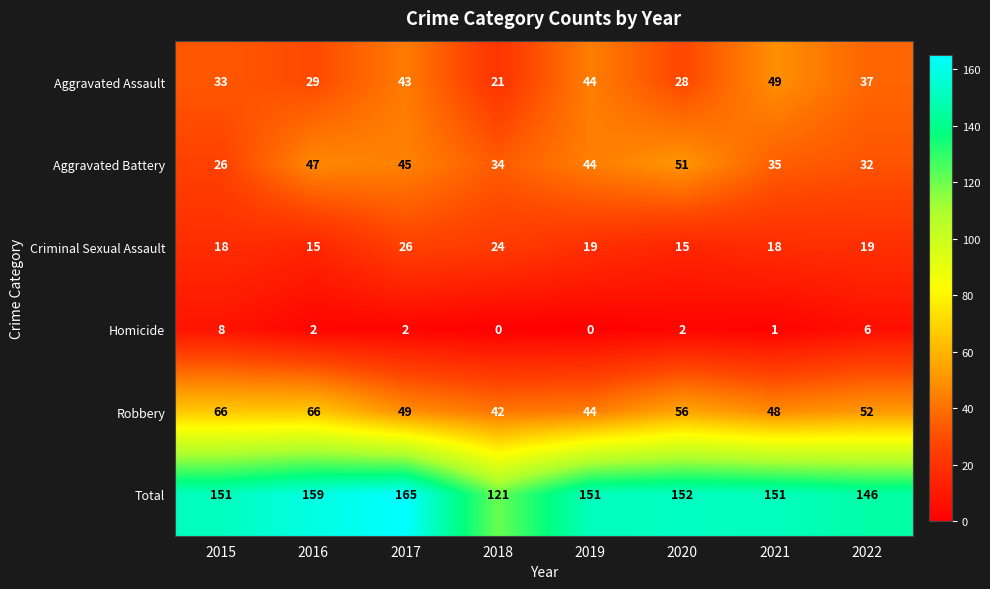

What is the highest value of the Aggravated Battery series?

51